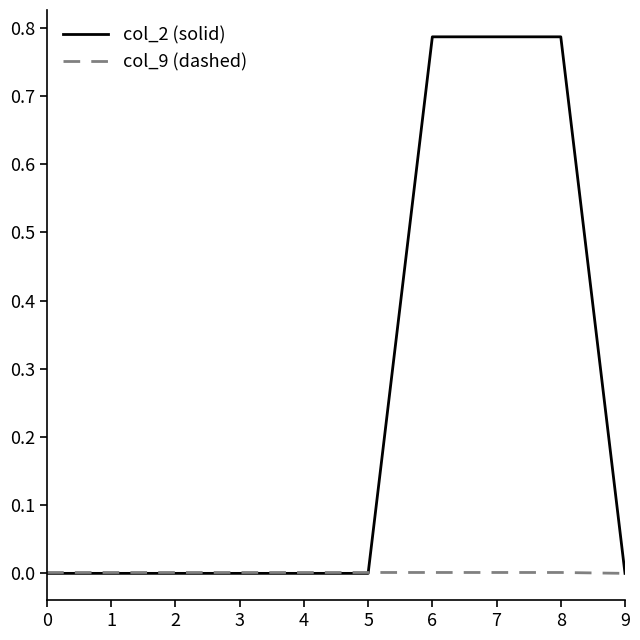

Rank the series by their maximum value, from highest to lowest.

col_2 (solid), col_9 (dashed)